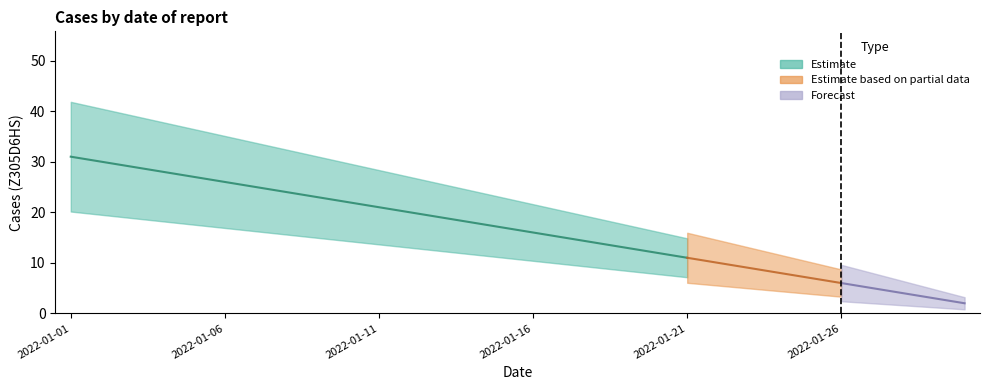

What is the change in value from 2022-01-11 to 2022-01-28?

-17